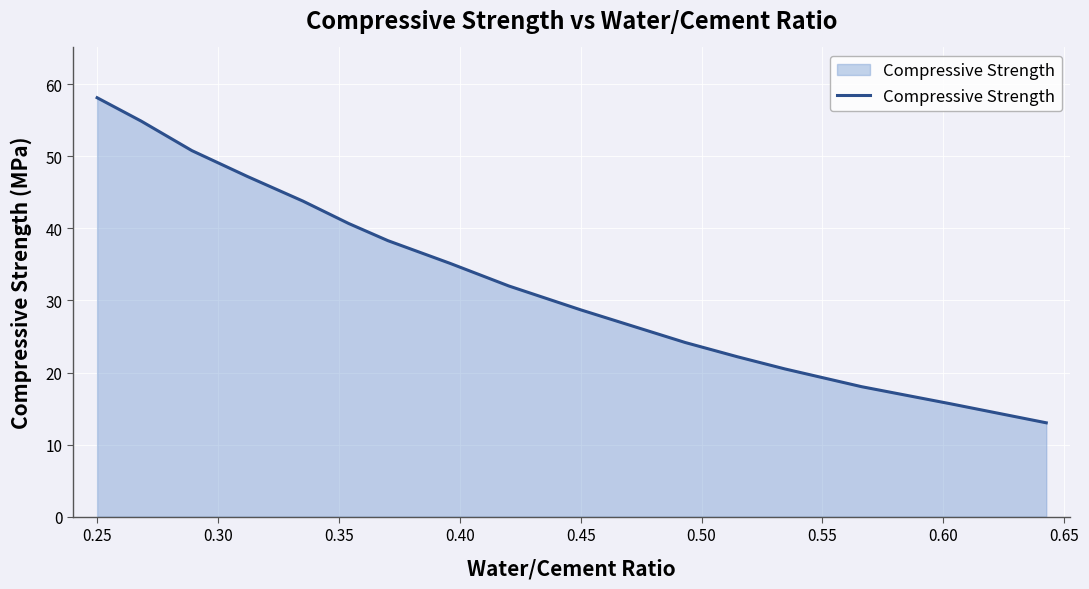

Count the number of values greater than 35.

8